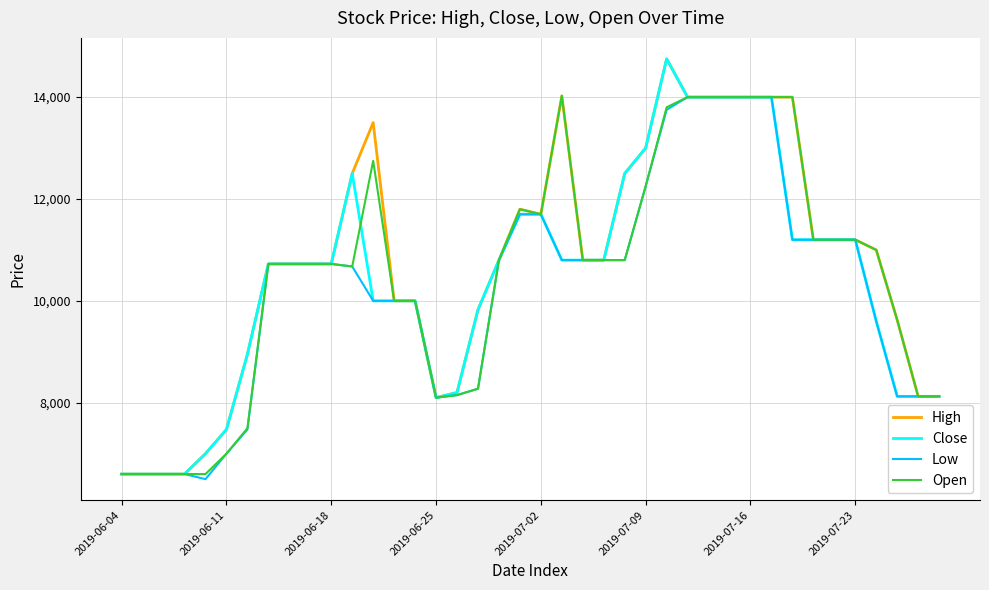

How many distinct data groups are displayed?

4